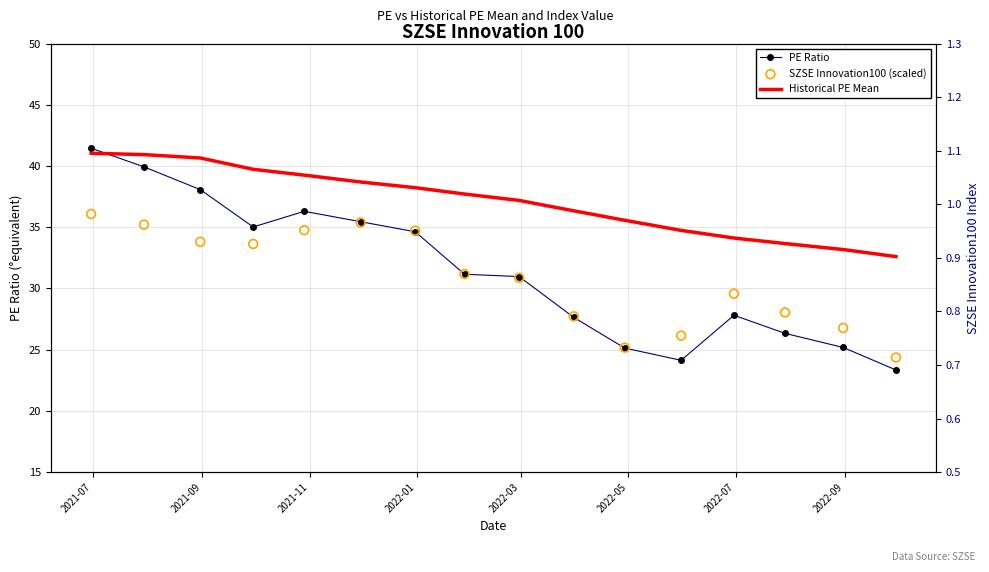

Which series reaches the minimum Y coordinate?

PE Ratio